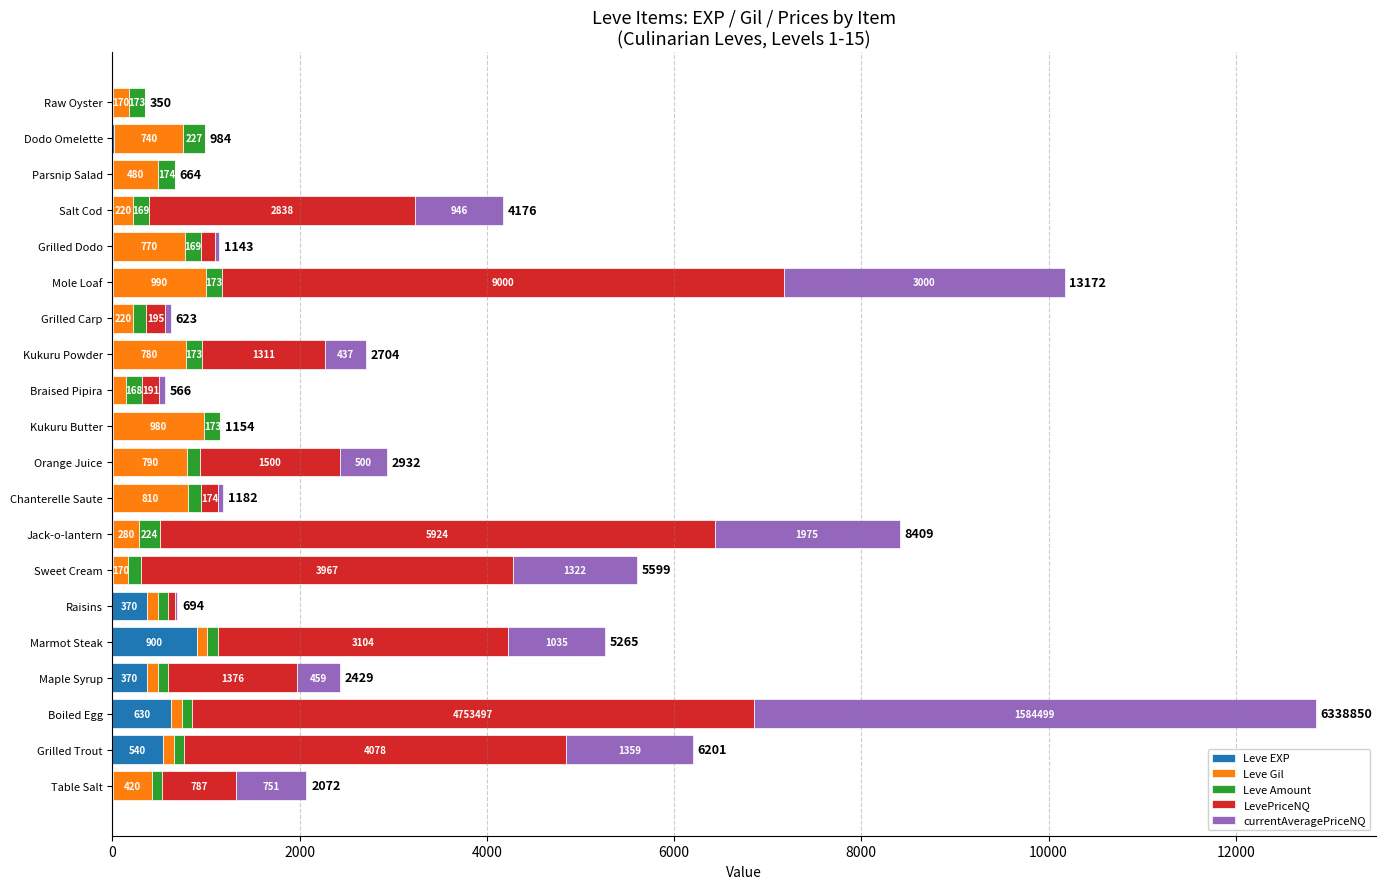

At which category is the sum across all series the highest?

Boiled Egg